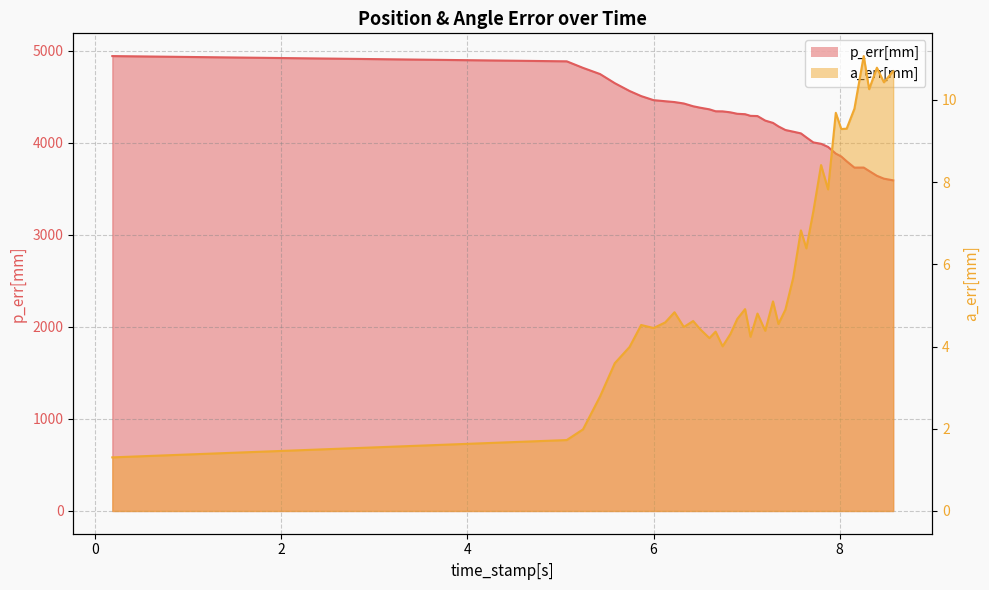

Which series has the widest spread of values?

p_err[mm]